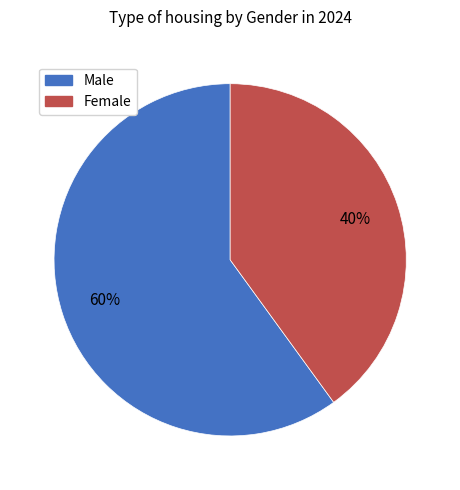

What is the smallest slice in the pie chart?

Female